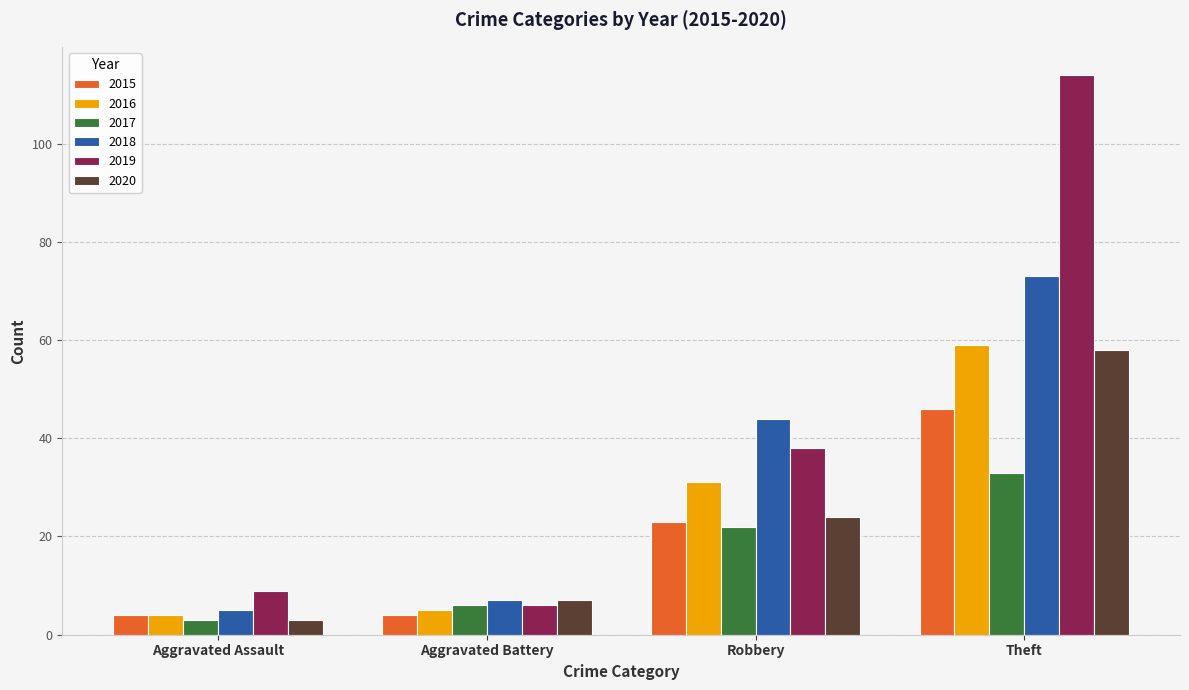

True or false: 2019 has a value of 114 at Theft.

True